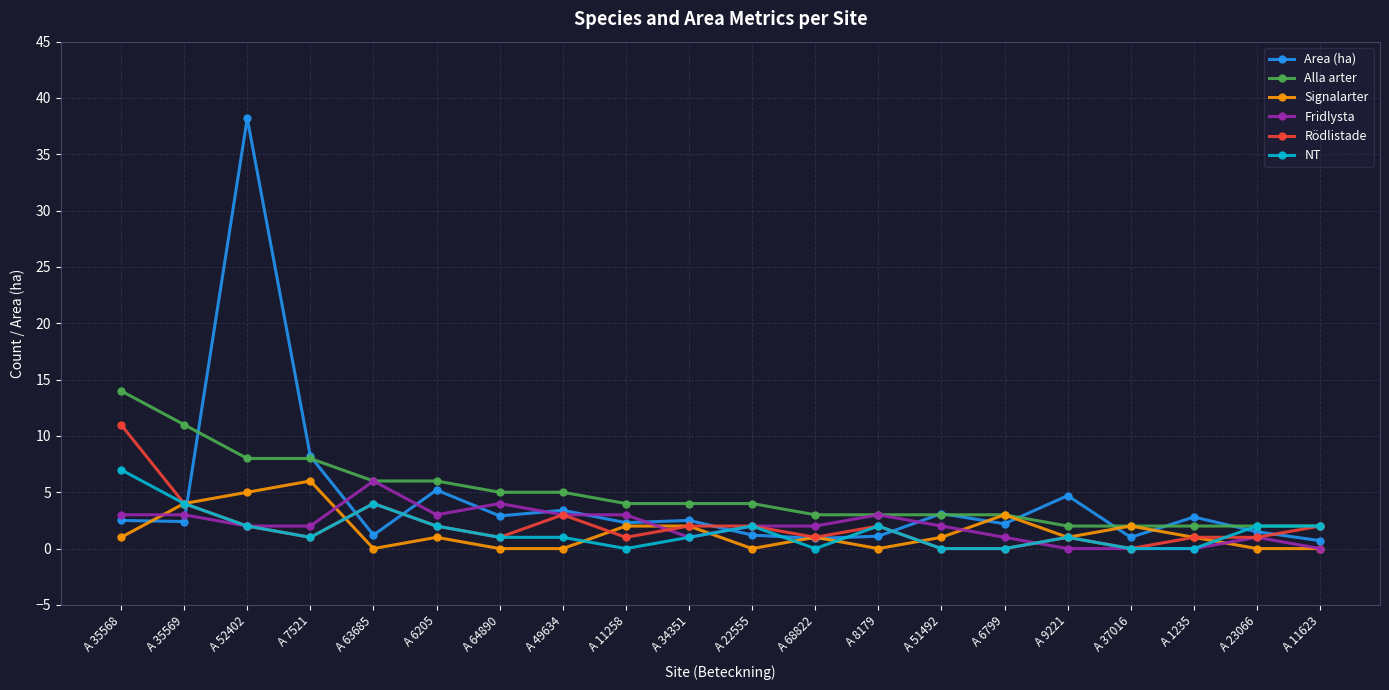

Which series changed the most between A 64890 and A 11623?

Fridlysta